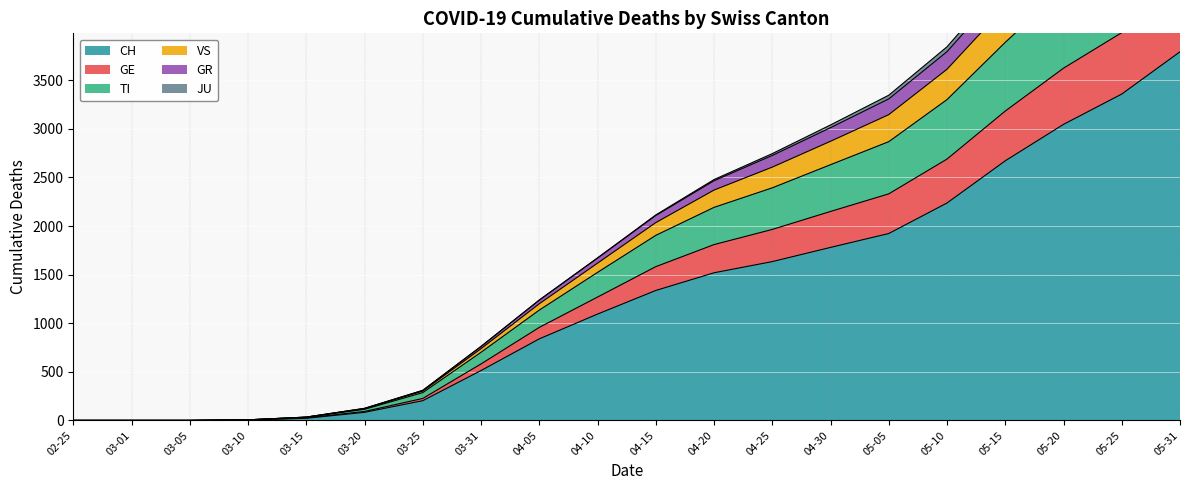

At which label does CH reach its peak?

05-31